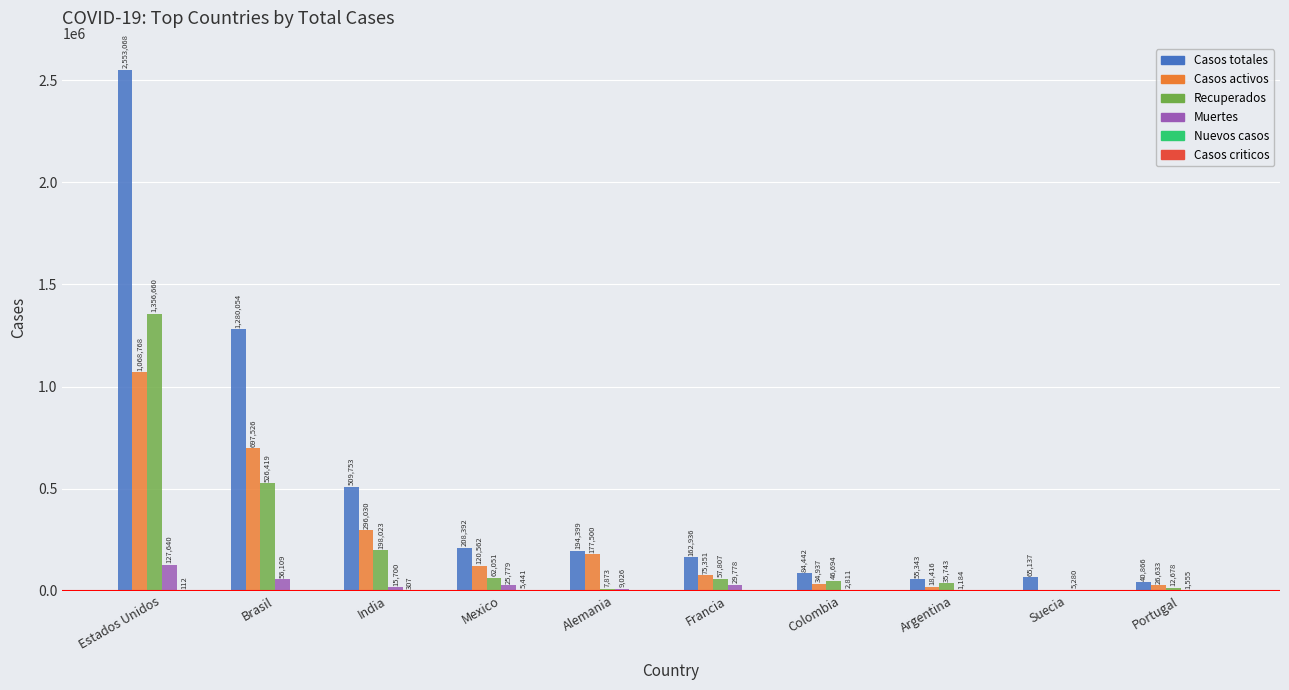

Is it true that Casos totales equals 4223377 at Estados Unidos?

False